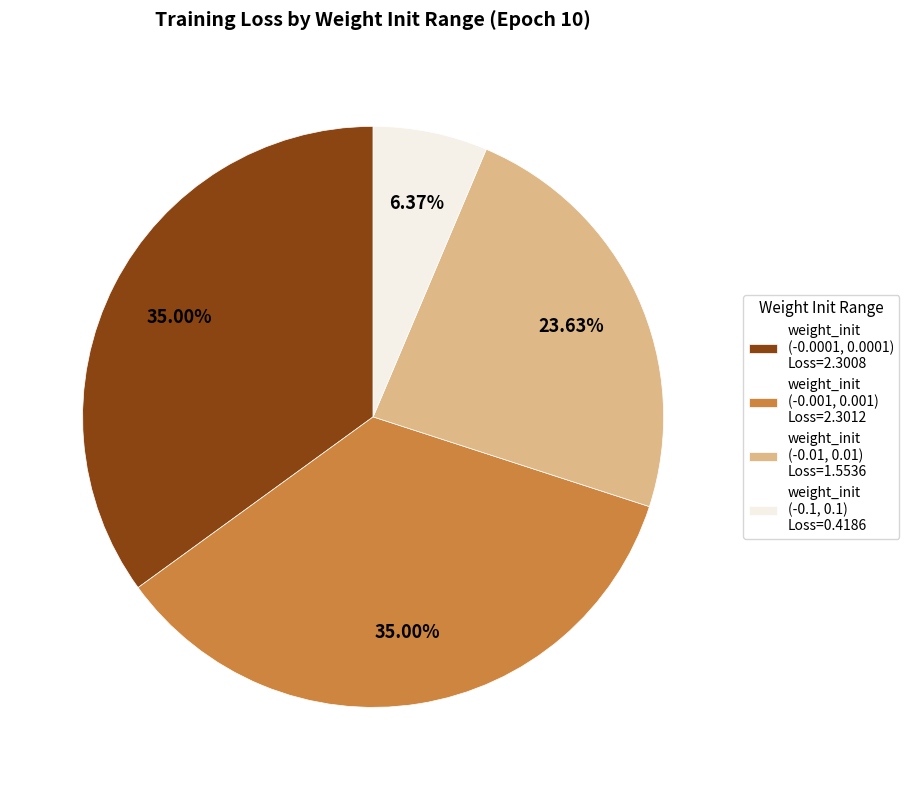

Do weight_init (-0.001, 0.001) Loss=2.3012 and weight_init (-0.01, 0.01) Loss=1.5536 together represent more than half of the pie?

Yes